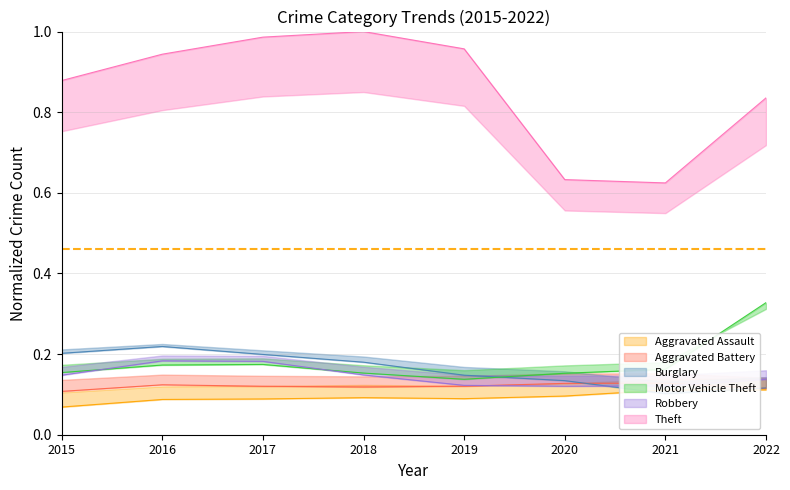

At how many categories does at least one series exceed 0?

8